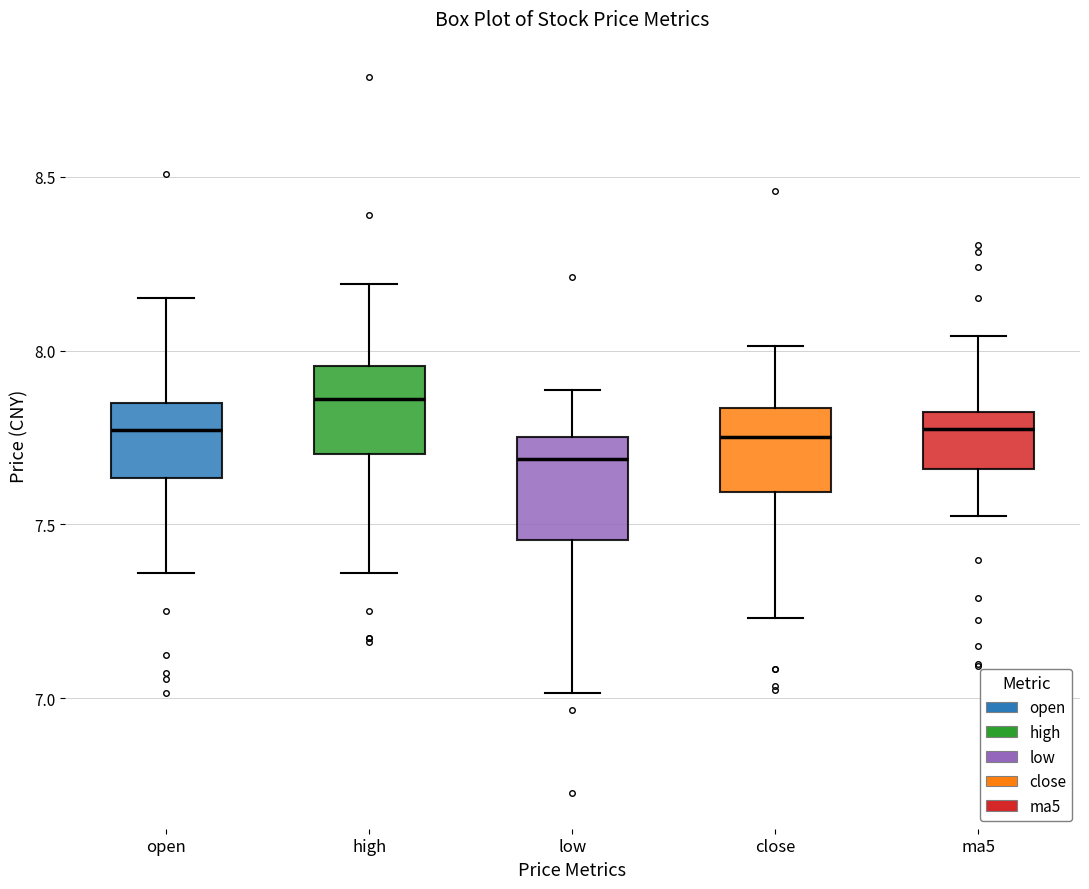

Which box has the highest median line?

high